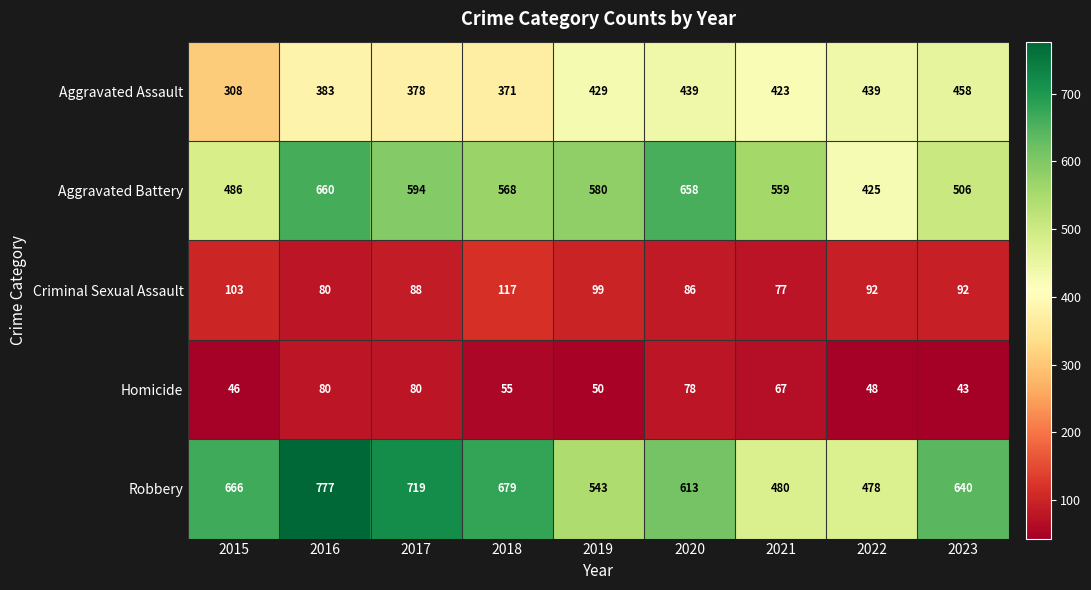

The Aggravated Battery series shows 854 at 2018. True or false?

False